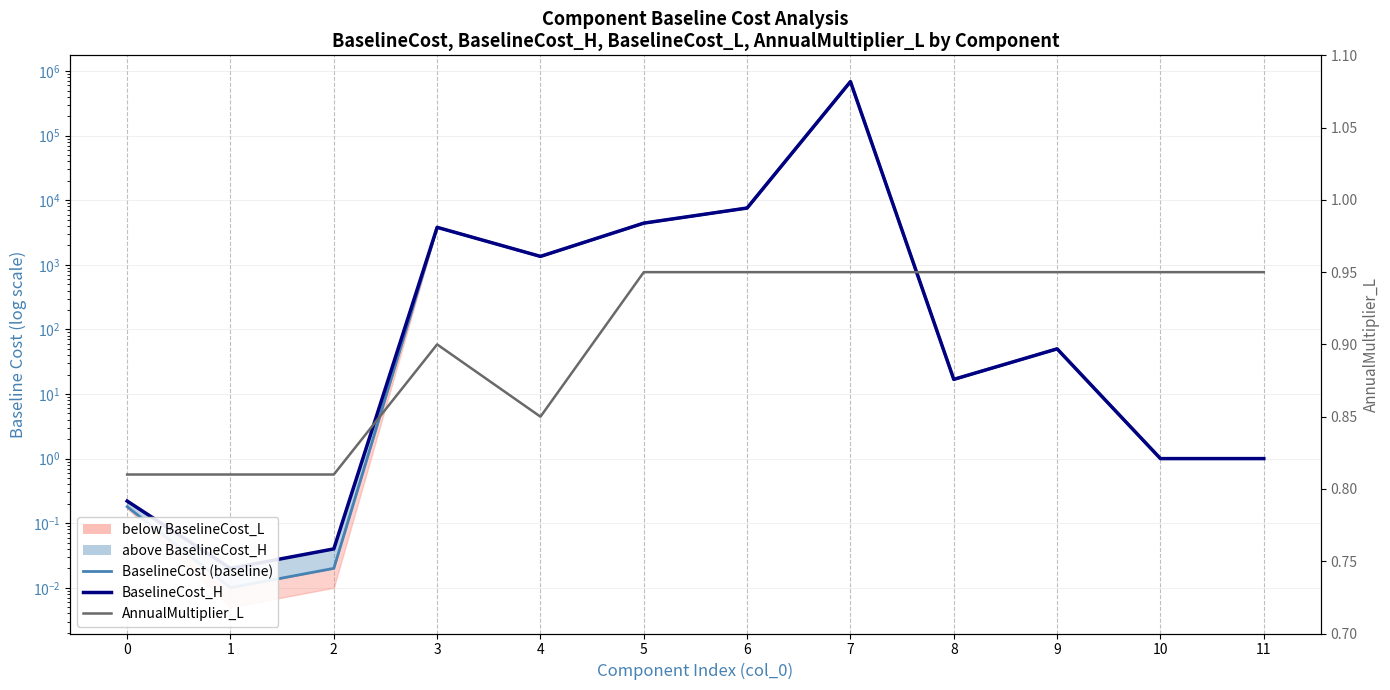

What is the maximum value shown in the chart?

686433.0